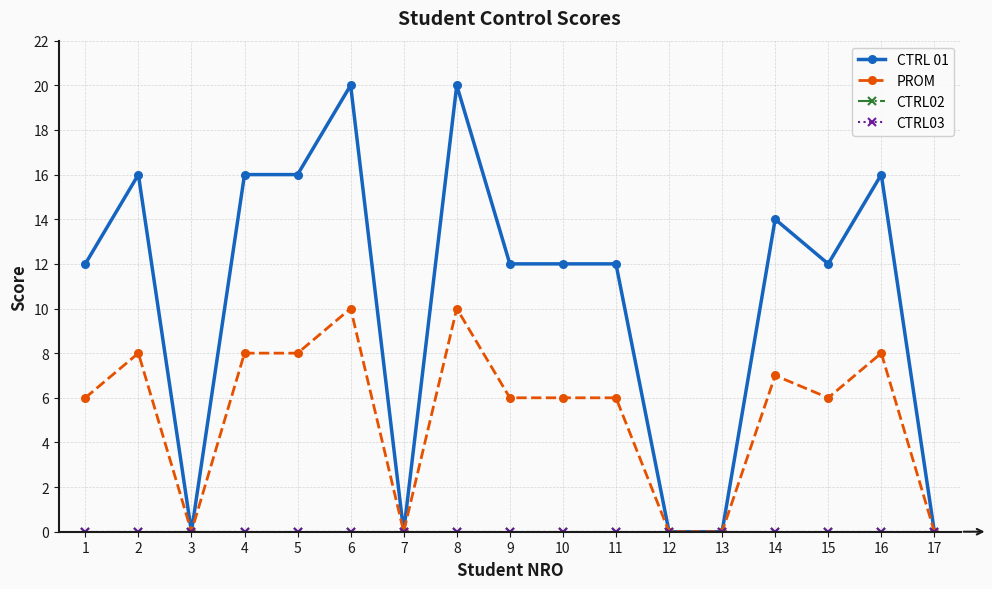

Is this an area chart (filled region under the line)?

No